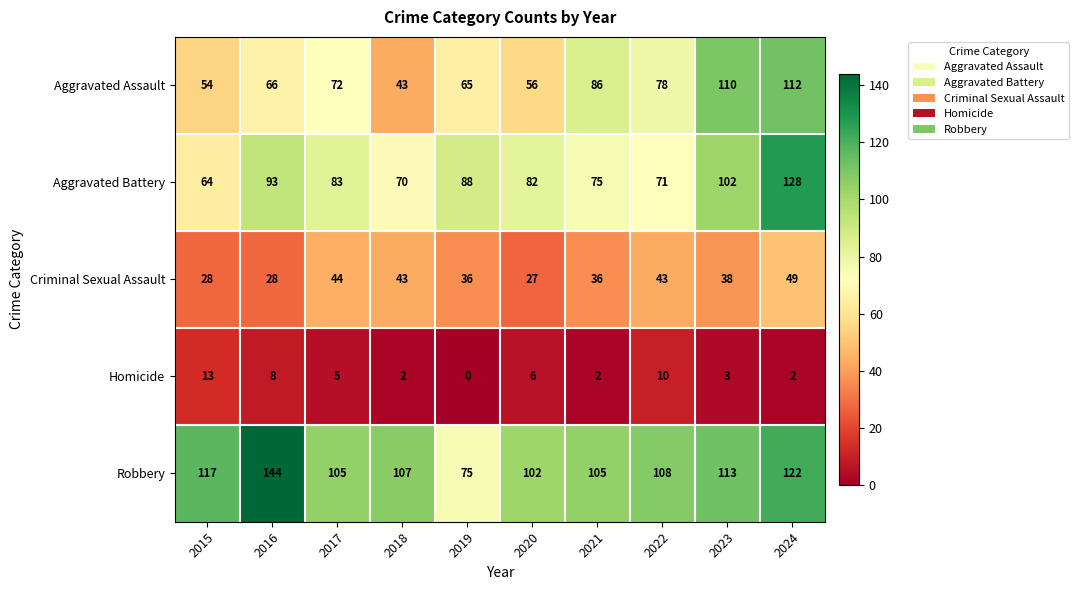

What is the average value of the Aggravated Assault series?

74